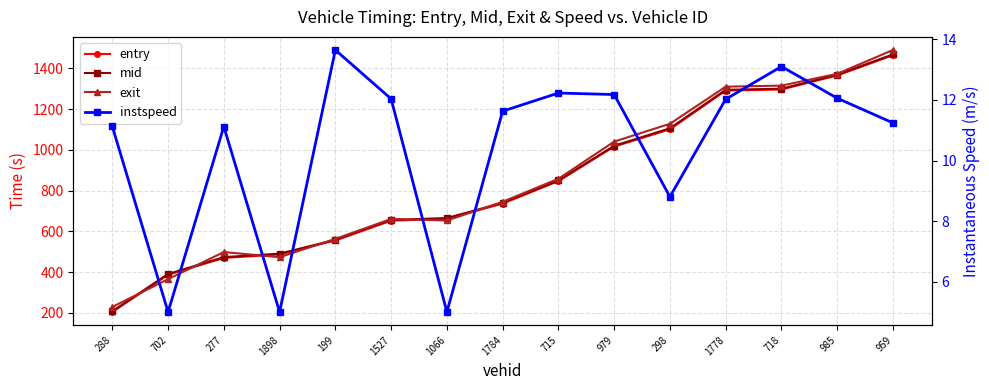

True or false: instspeed has a value of 1.3 at 1898.

False